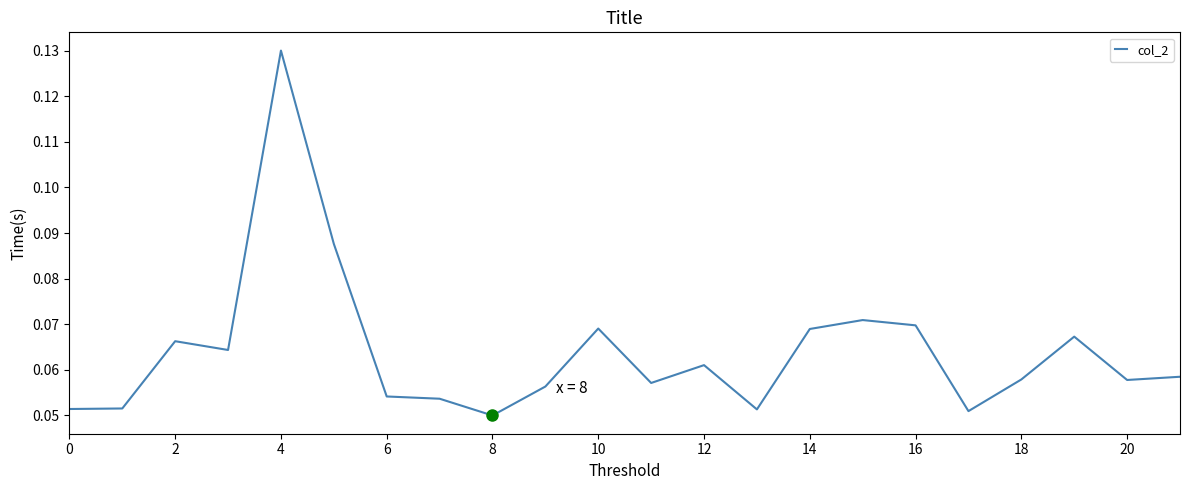

Is this an area chart (filled region under the line)?

No